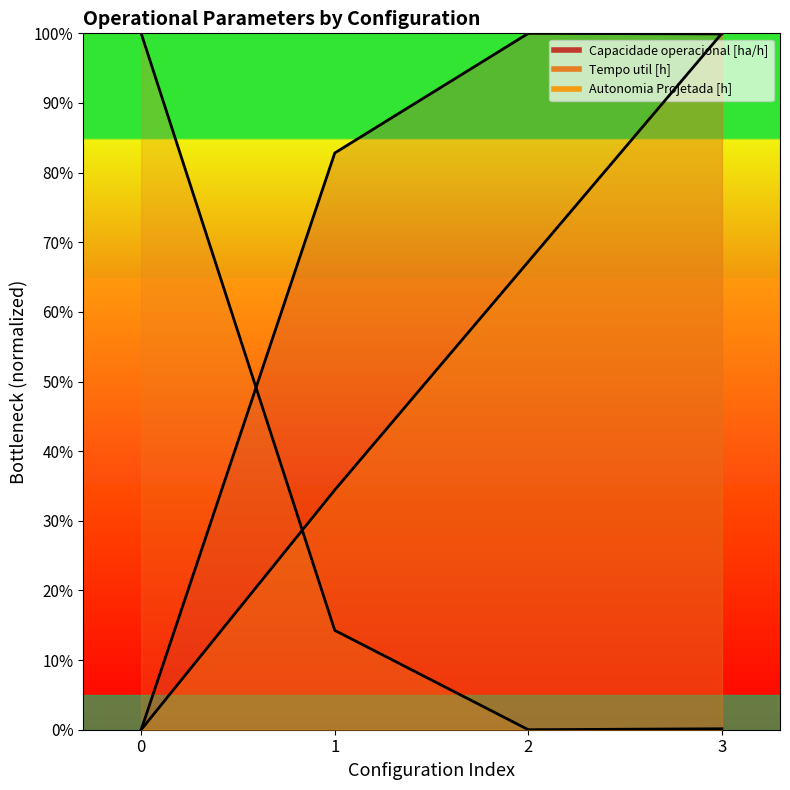

At which label is Capacidade operacional [ha/h] closest to 50?

1